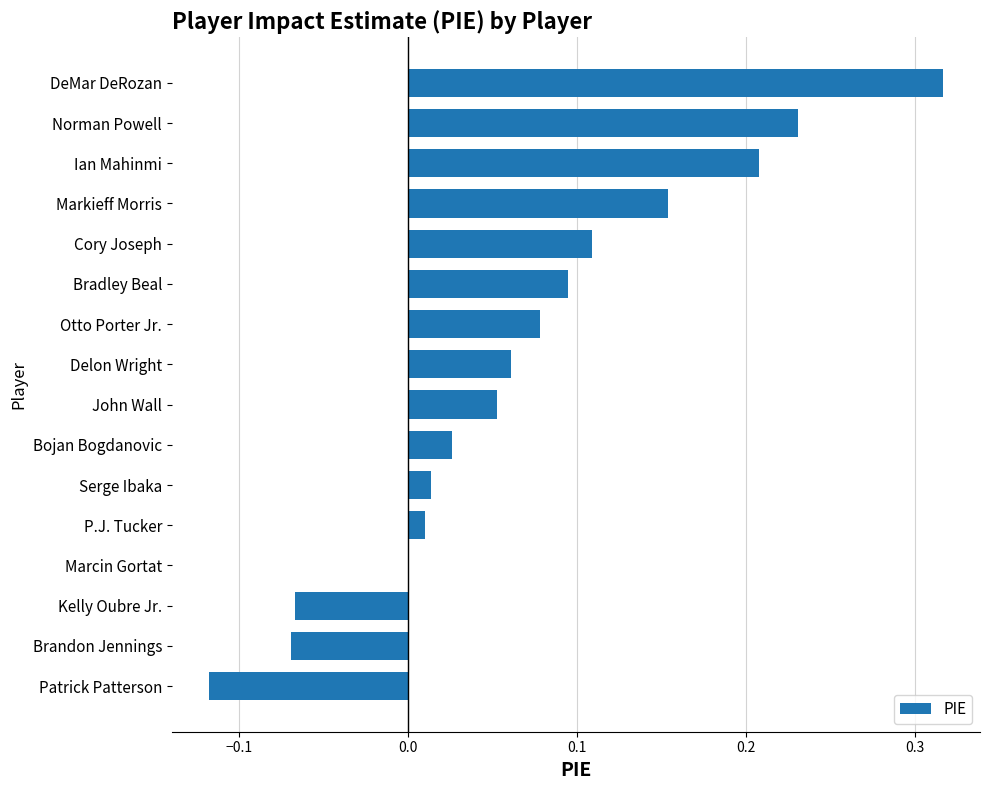

Are the bars horizontal?

Yes